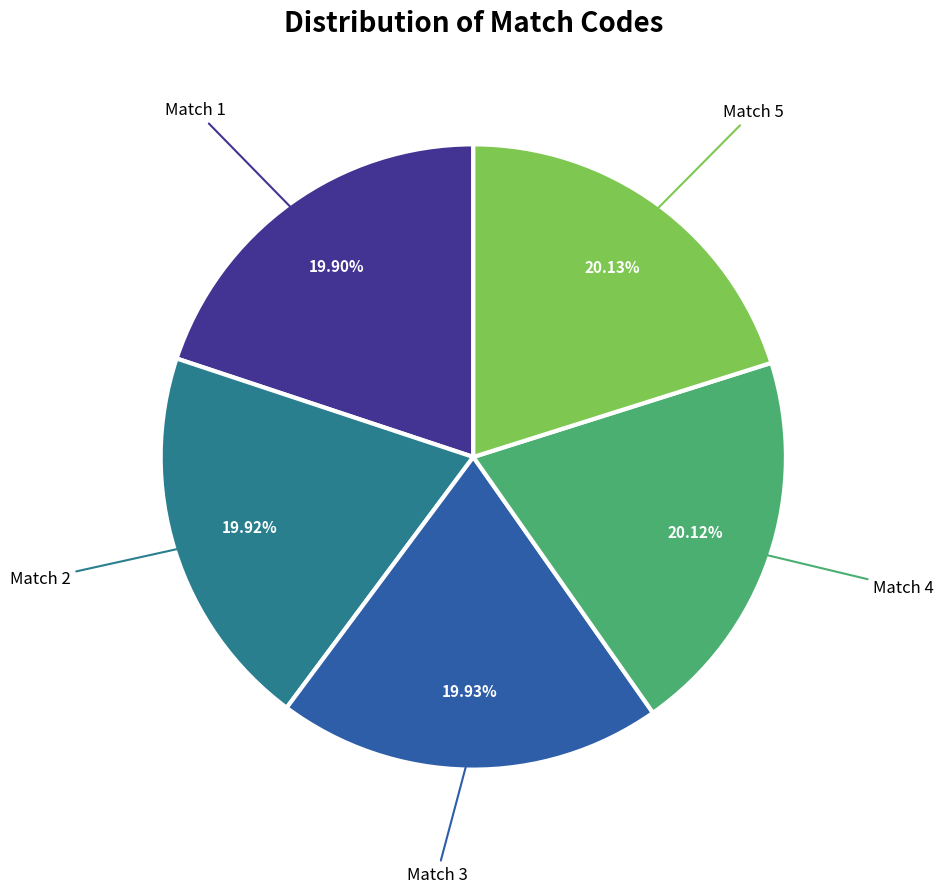

Is there a majority slice in this chart?

No